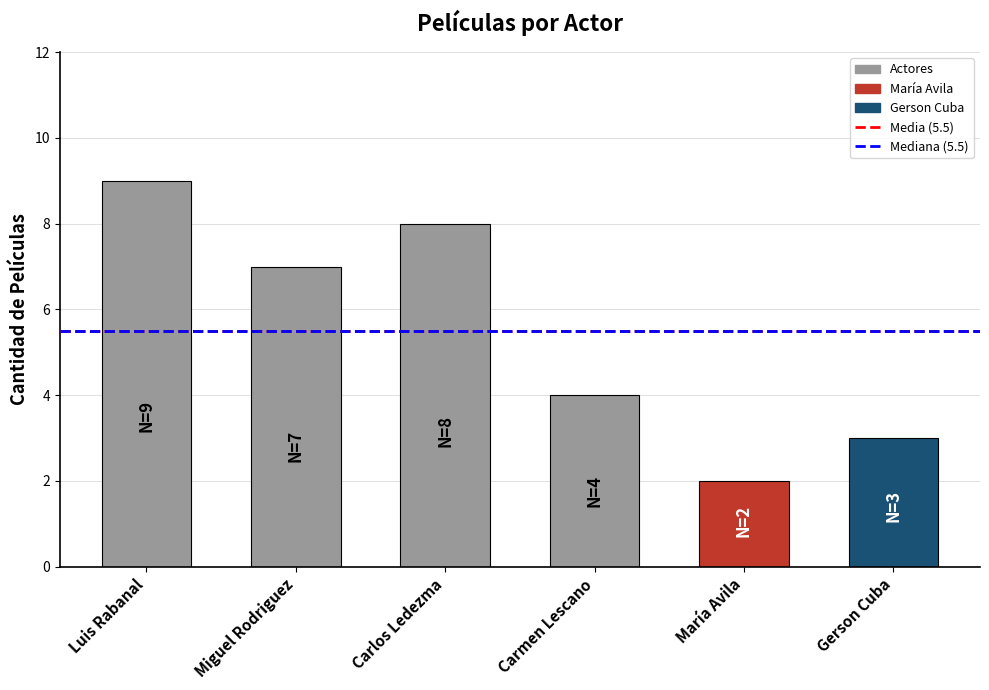

The value at Carlos Ledezma is 8. True or false?

True